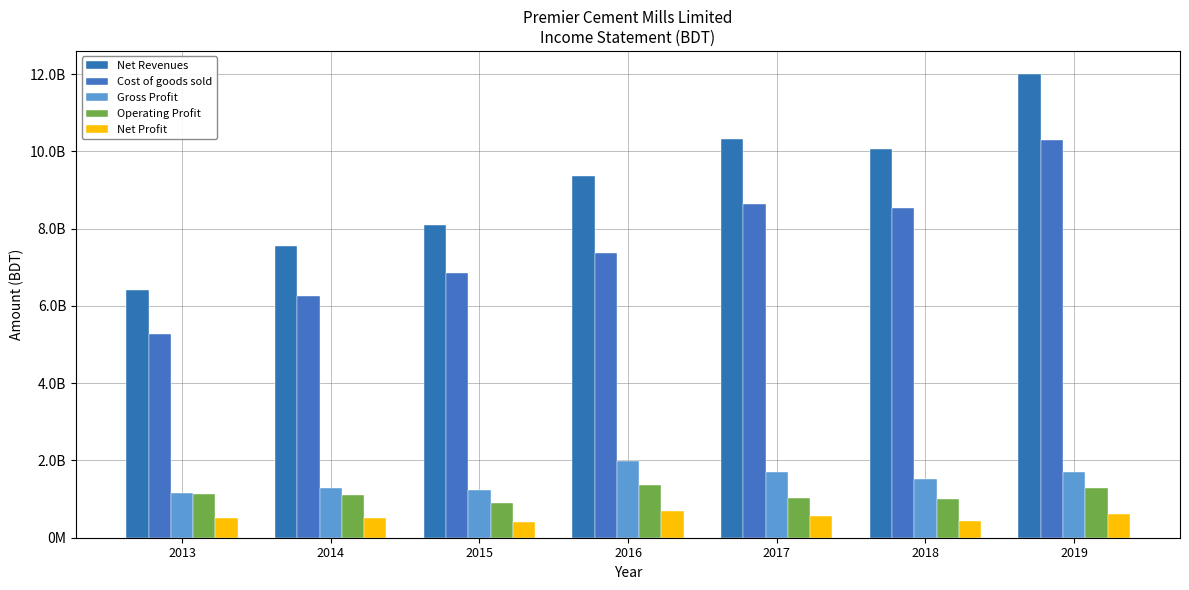

List the labels in order of Cost of goods sold value, largest first.

2019, 2017, 2018, 2016, 2015, 2014, 2013